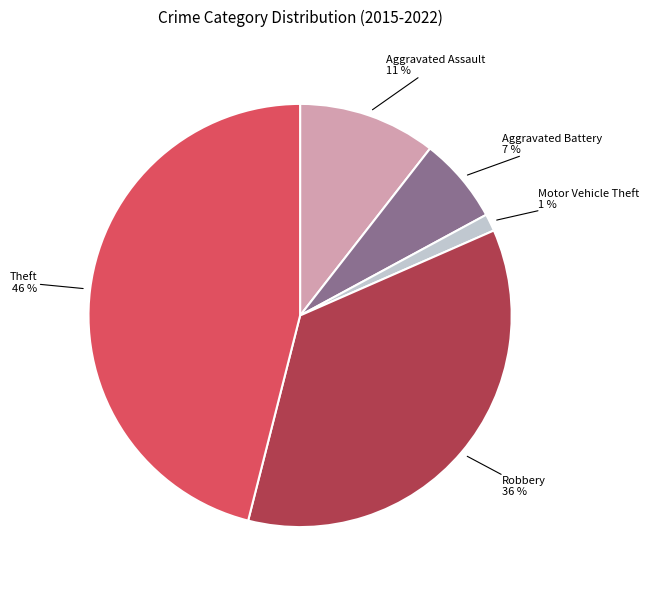

Is Aggravated Battery the majority of the pie?

No